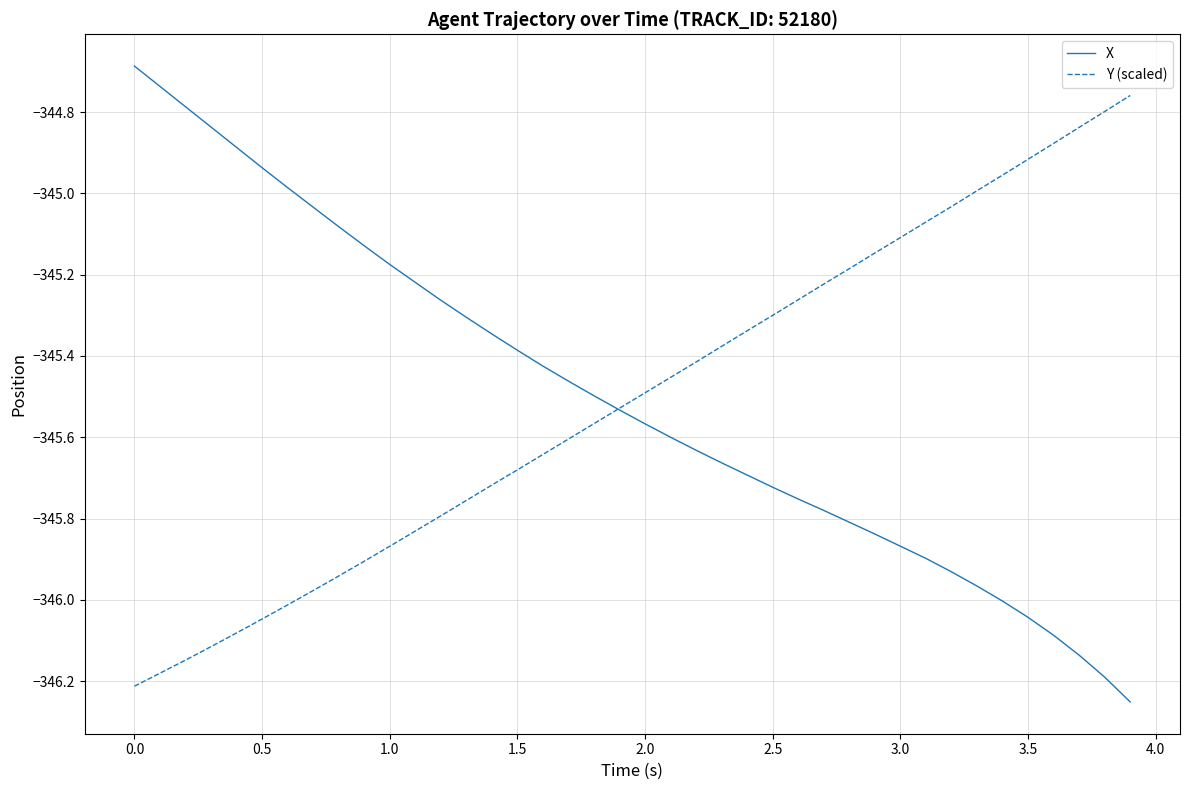

Does the chart have visible grid lines?

Yes